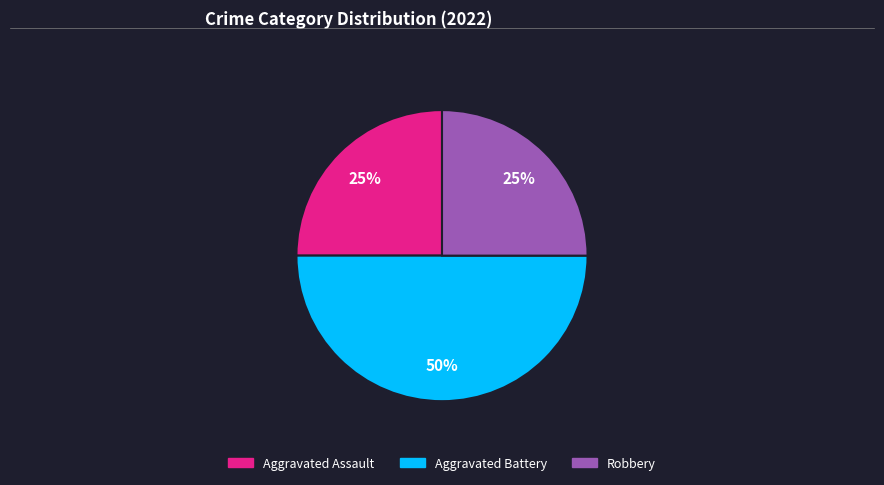

To the nearest percent, what is the difference between the largest and smallest slice percentages?

25%